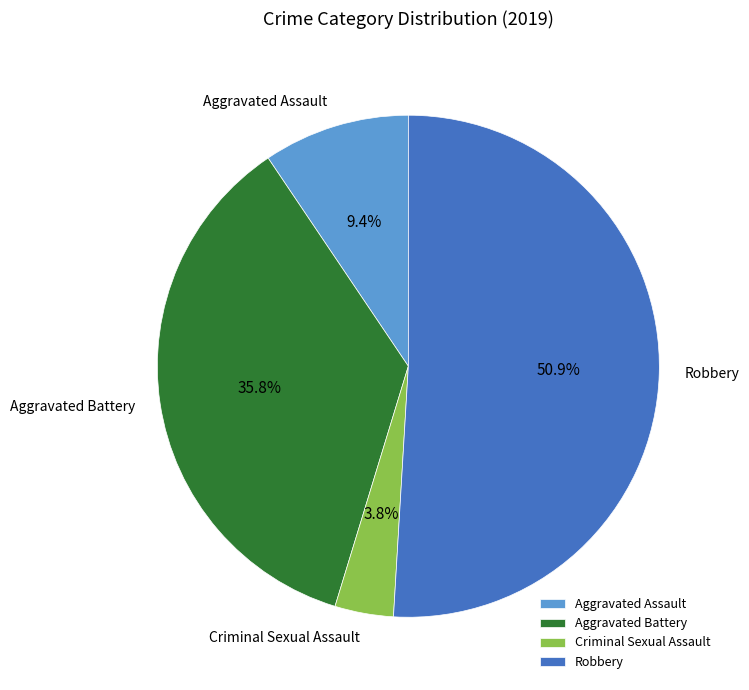

To the nearest percent, what is the average slice percentage?

25%